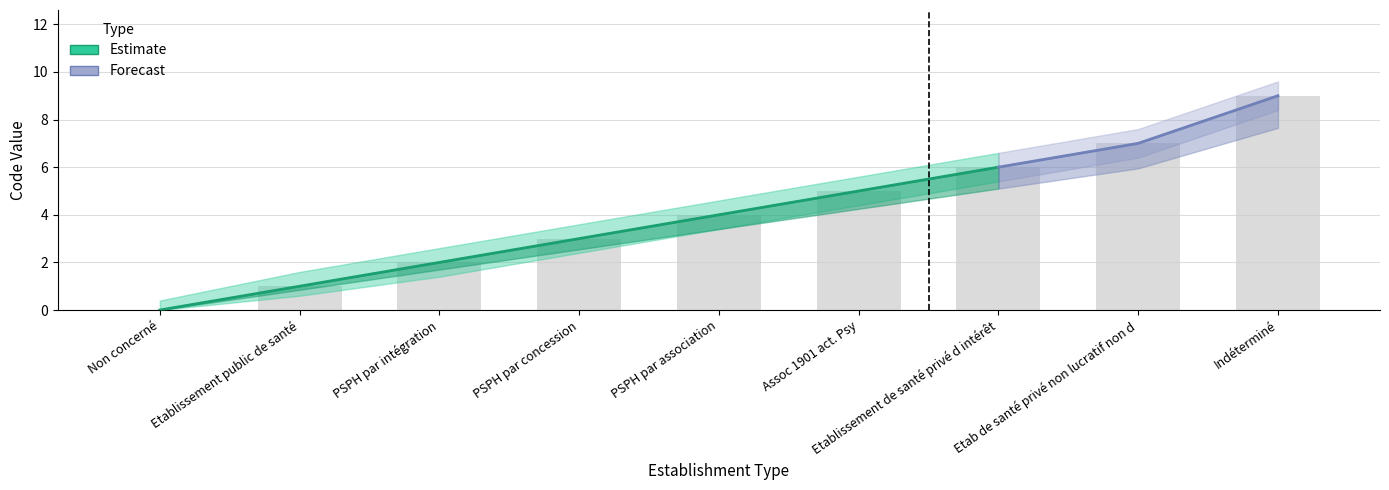

How many bars are there in total?

9